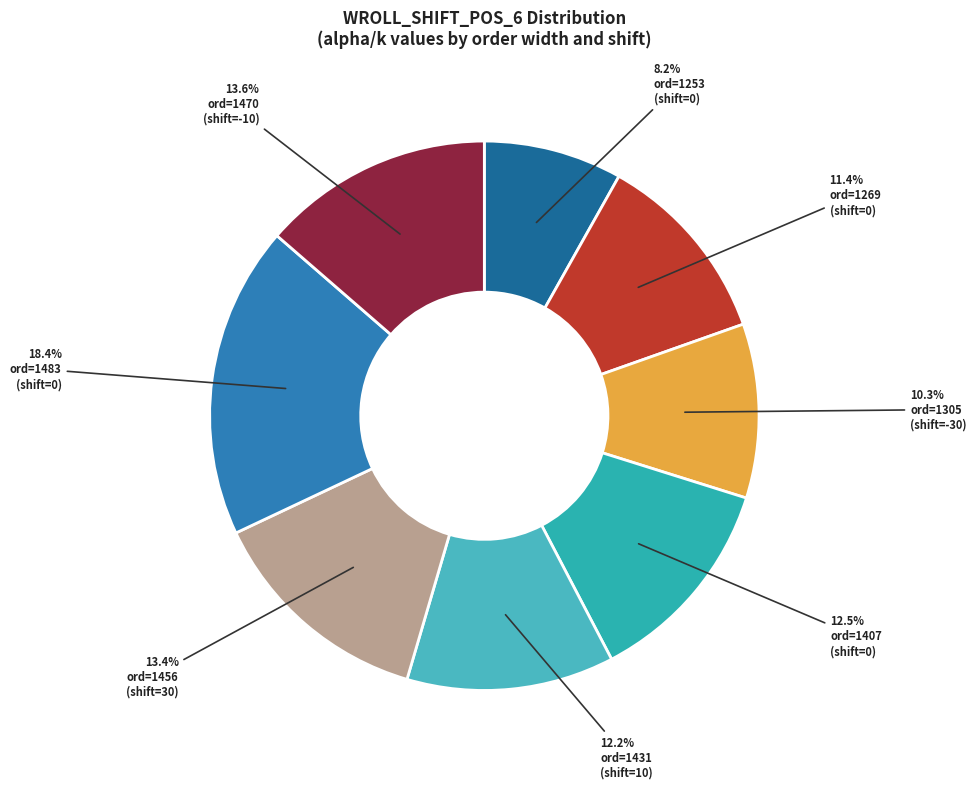

Count the number of slices in the pie.

8